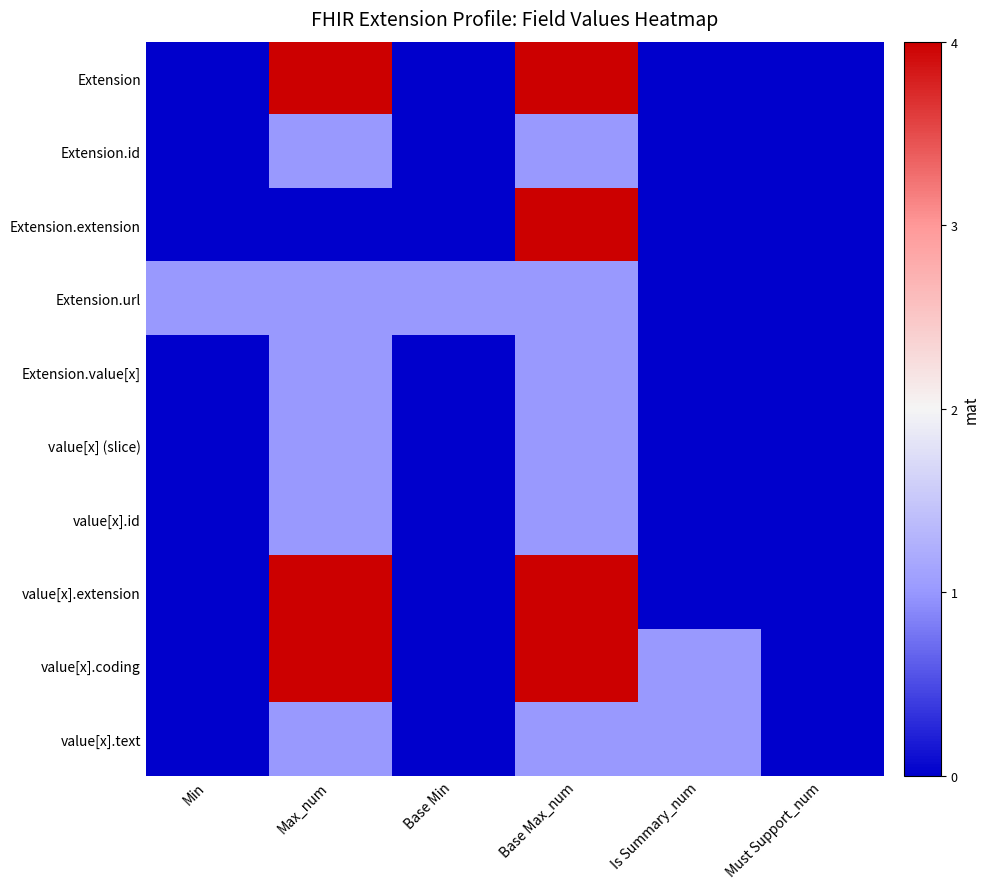

At which category is the sum across all series the highest?

Base Max_num